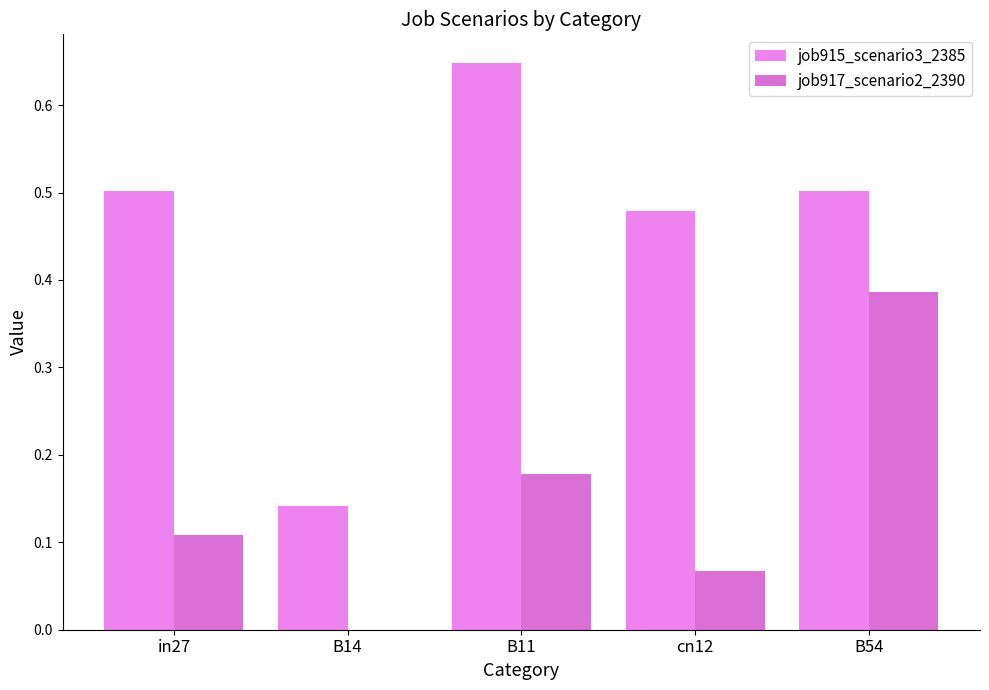

At which category does the chart reach its peak across all series?

B11